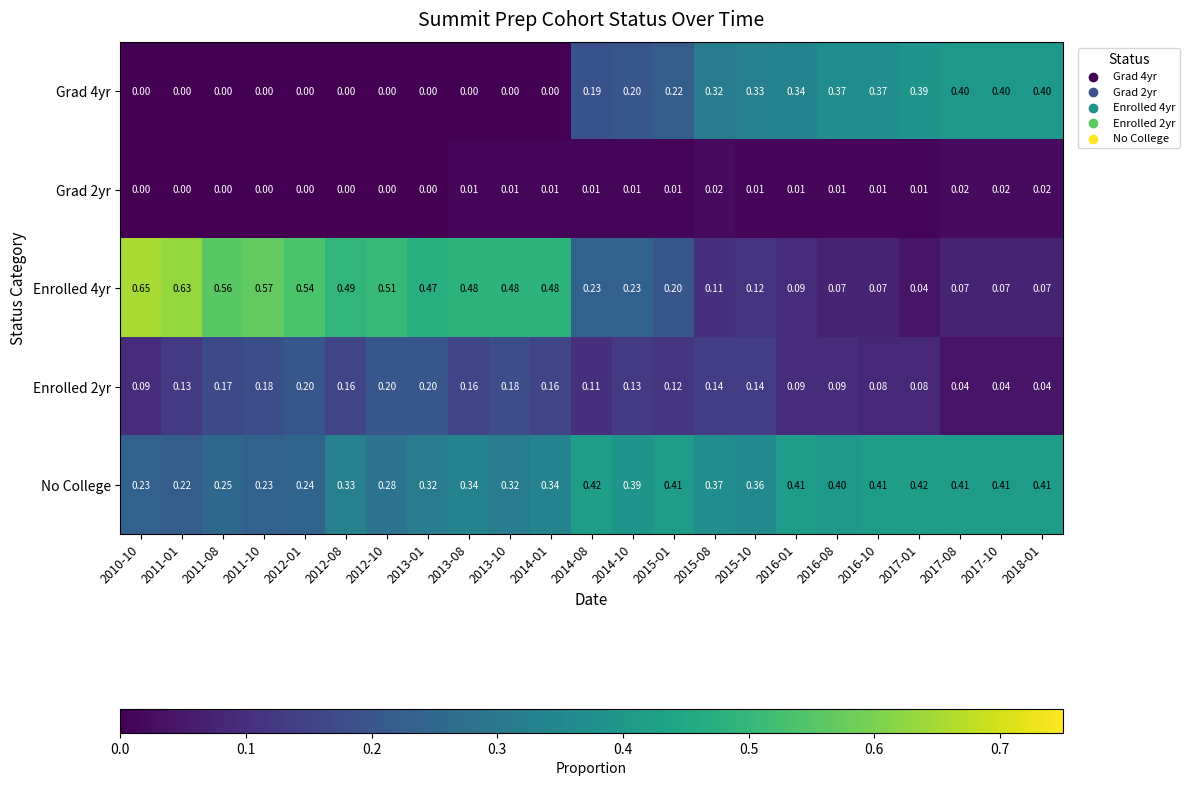

Which series has the largest total across all categories?

No College